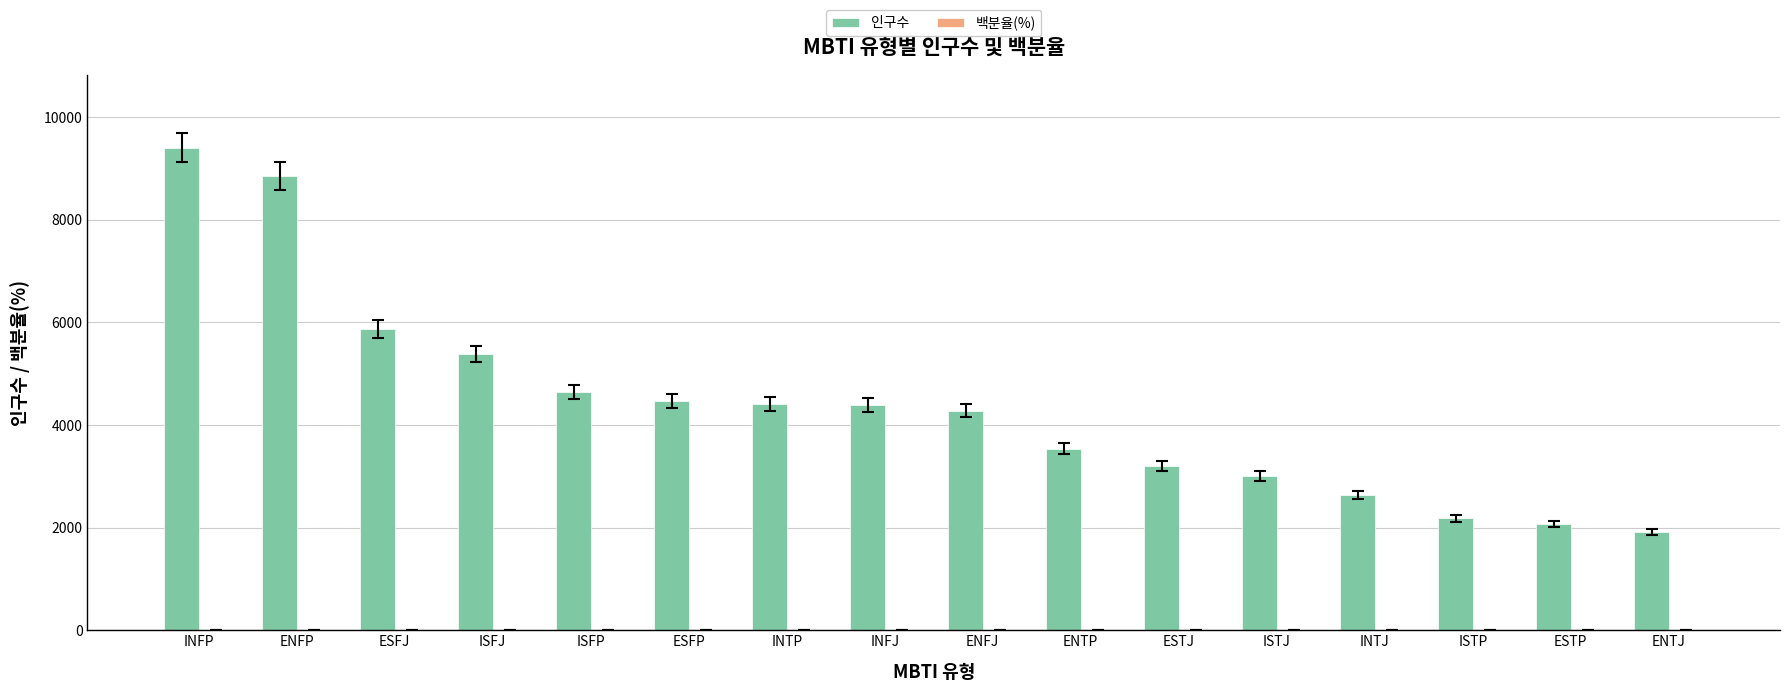

Is it true that 인구수 equals 3235.5 at ISTP?

False